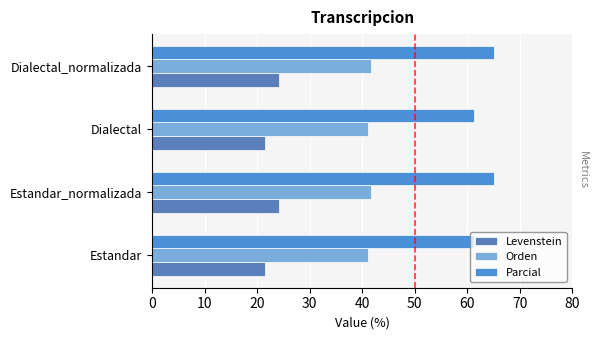

What is the difference between the maximum and second lowest values in the Orden series?

0.6